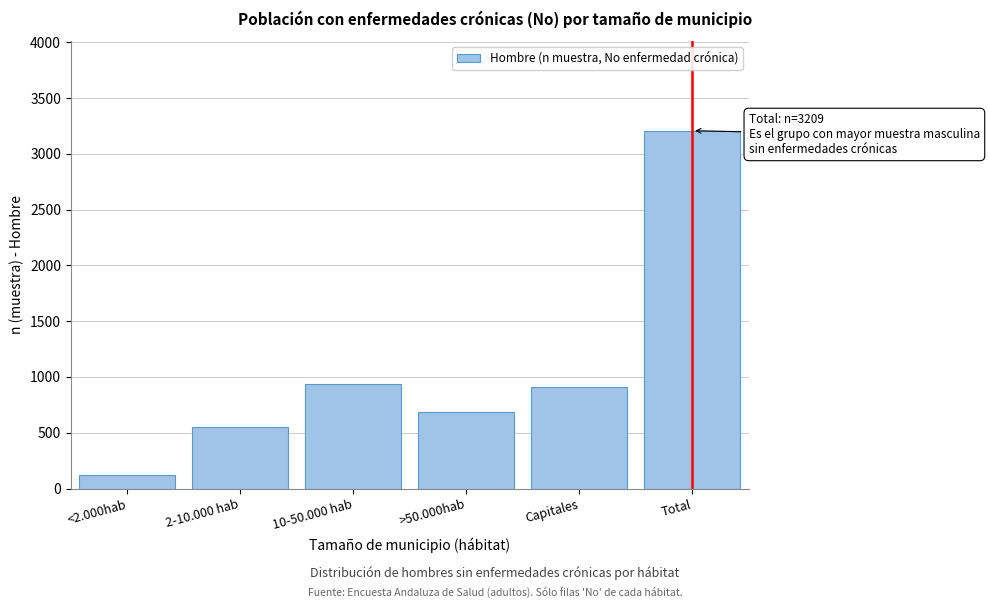

Reading right to left, list all the values displayed in this chart.

3209	910	689	936	552	122